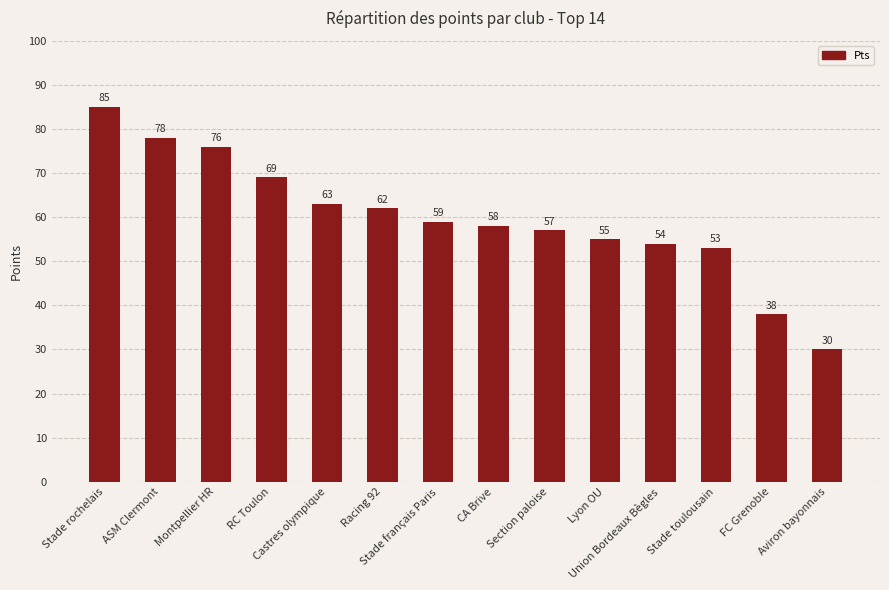

How many data points does each series have?

14